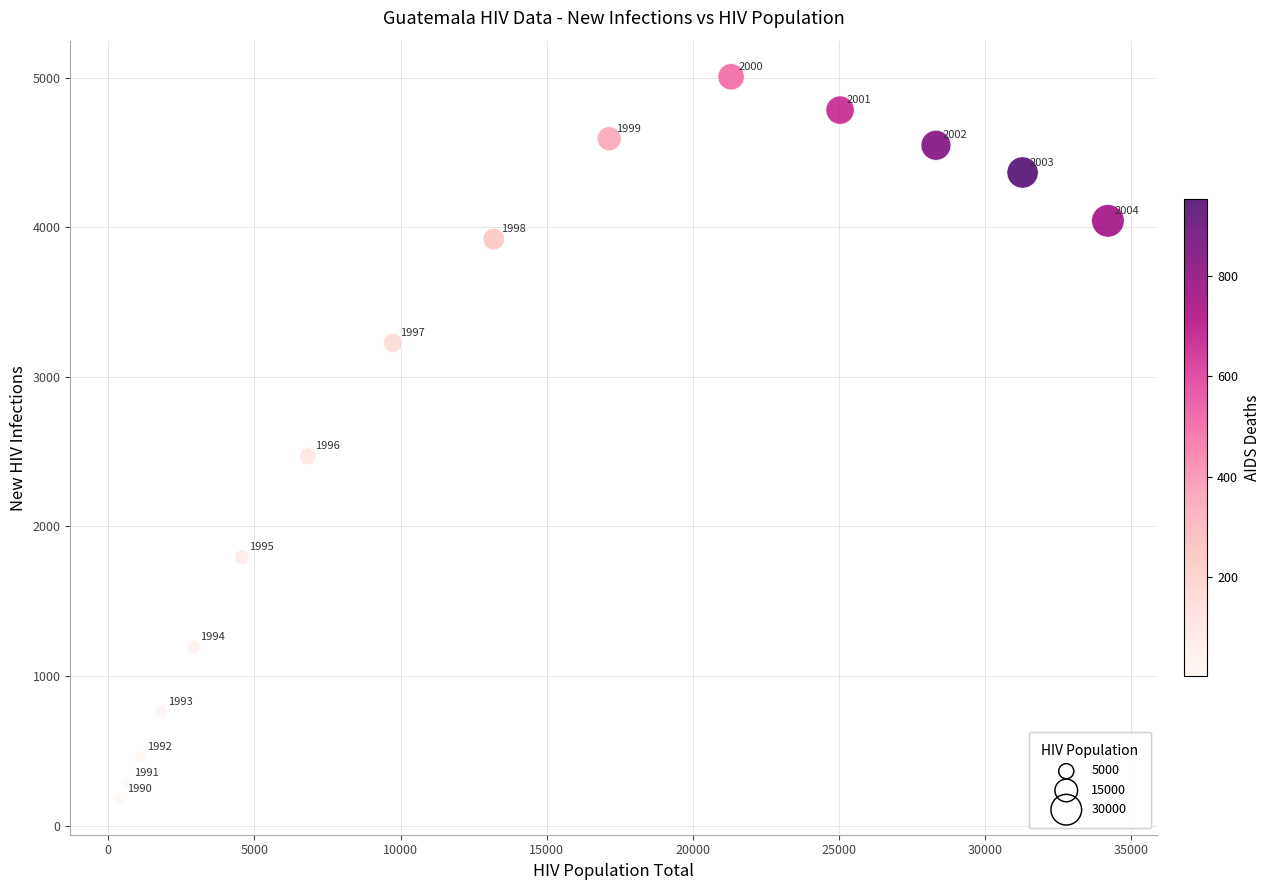

What is the range of Y values (max minus min)?

4825